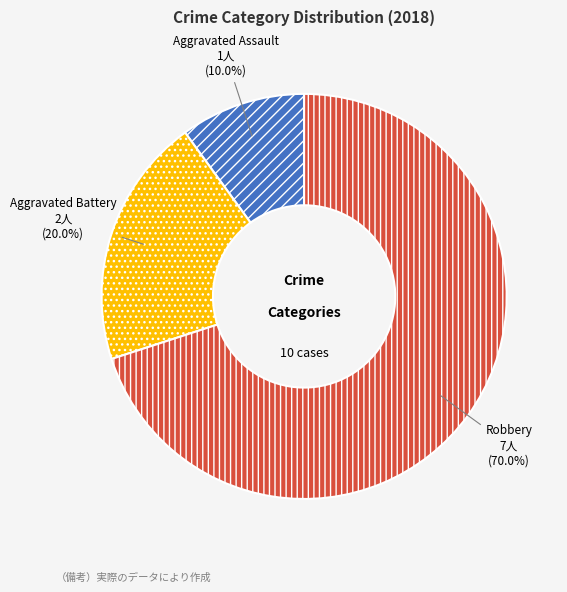

Which category accounts for the majority?

Robbery